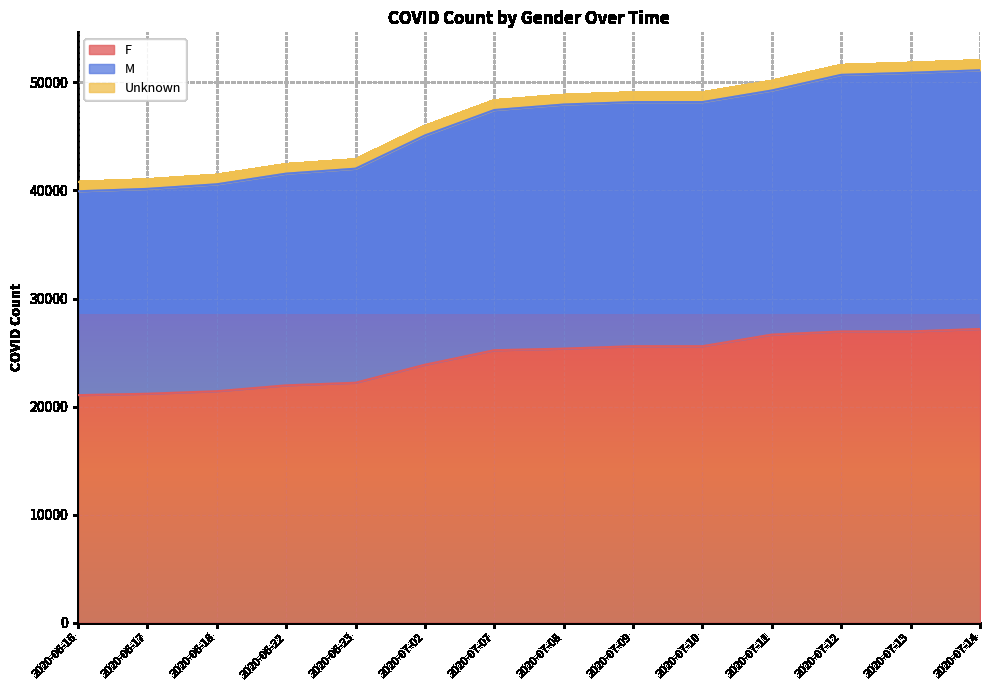

Does the chart display data point markers on the line(s)?

No